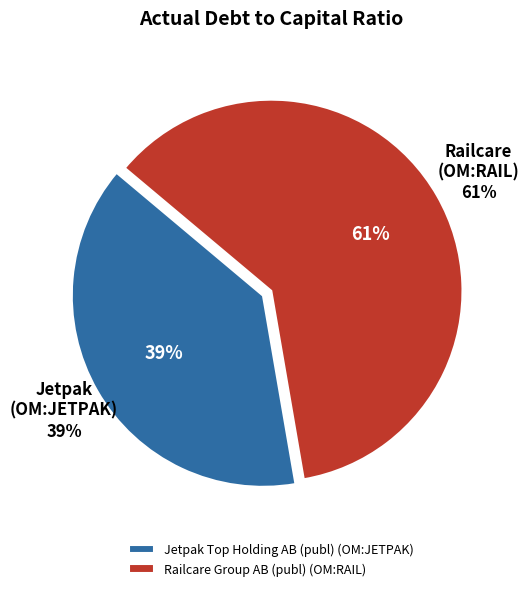

Is it true that Railcare Group AB (publ) (OM:RAIL) is 52% of the pie?

False